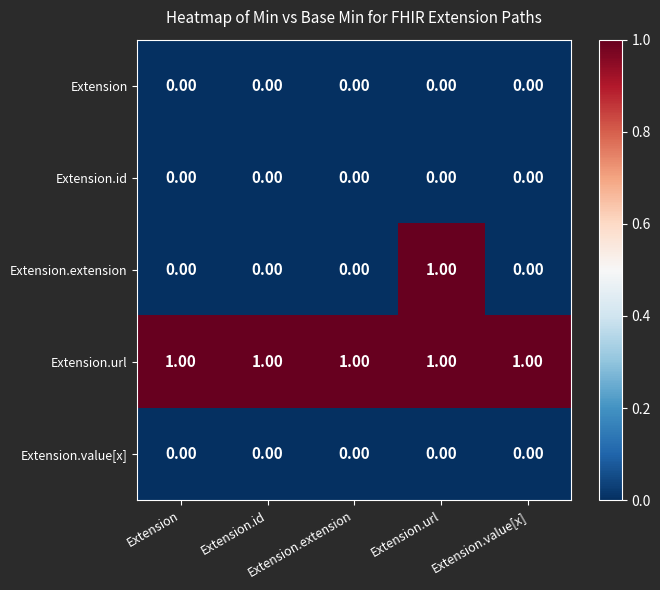

At which category is the sum across all series the highest?

Extension.url